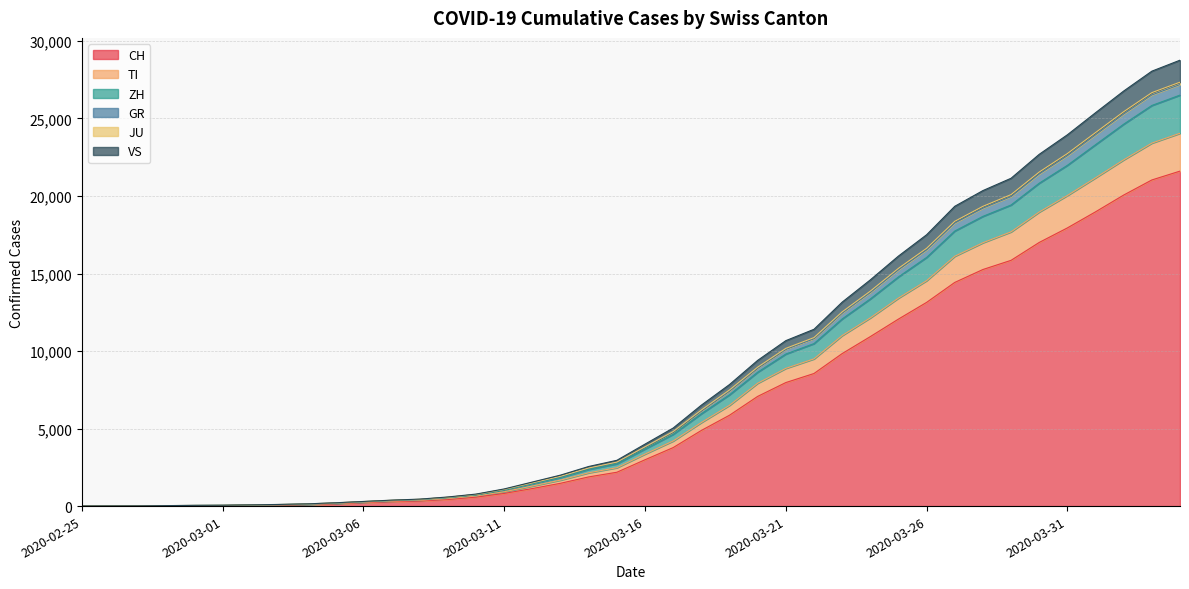

What is the label of the 38th point from the right?

2020-02-27